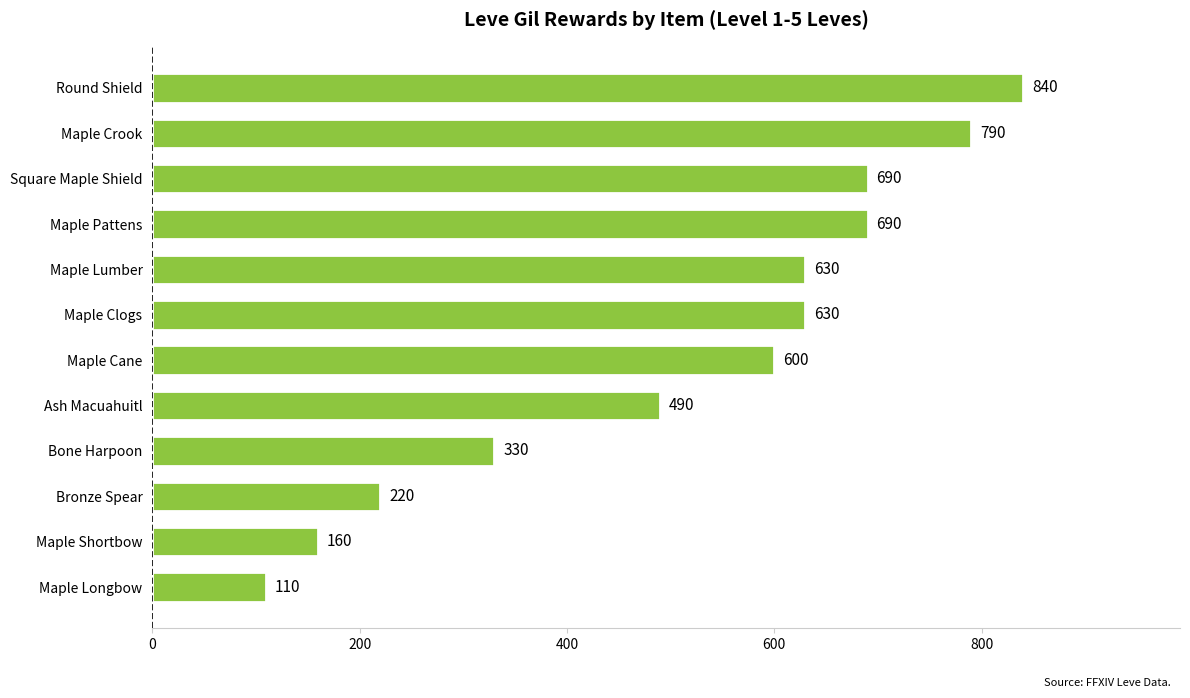

Are the bars grouped side by side (vs. stacked)?

No